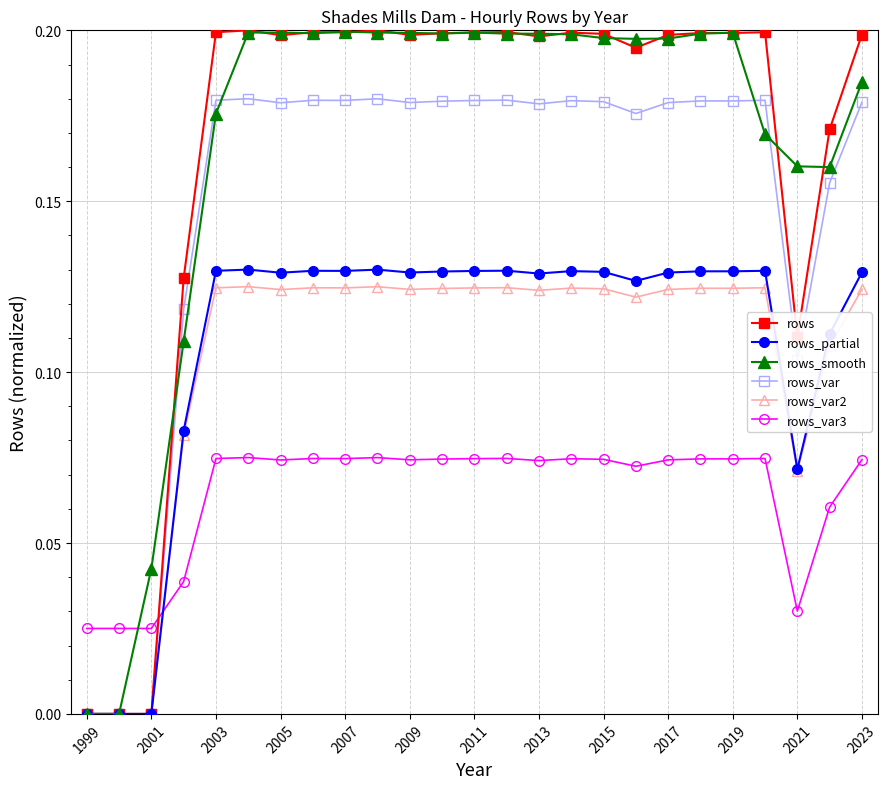

True or false: rows_var has more than 1 points higher than both neighbors.

True